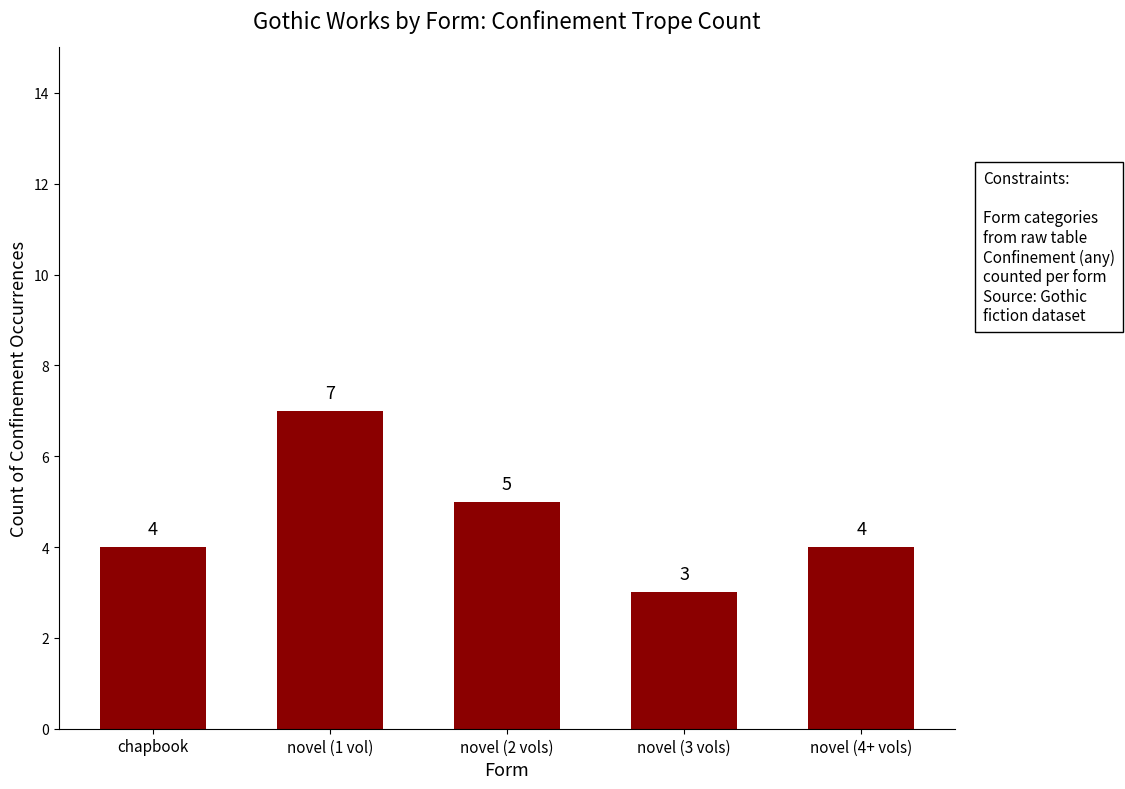

At which label is the value closest to 5?

novel (2 vols)